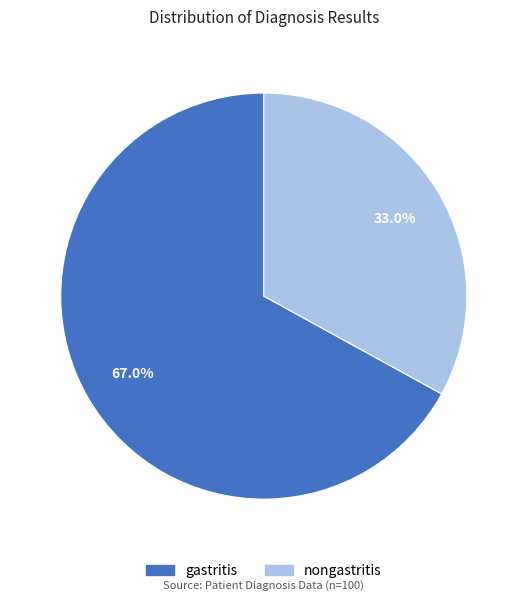

Is the sum of nongastritis and gastritis greater than half?

Yes